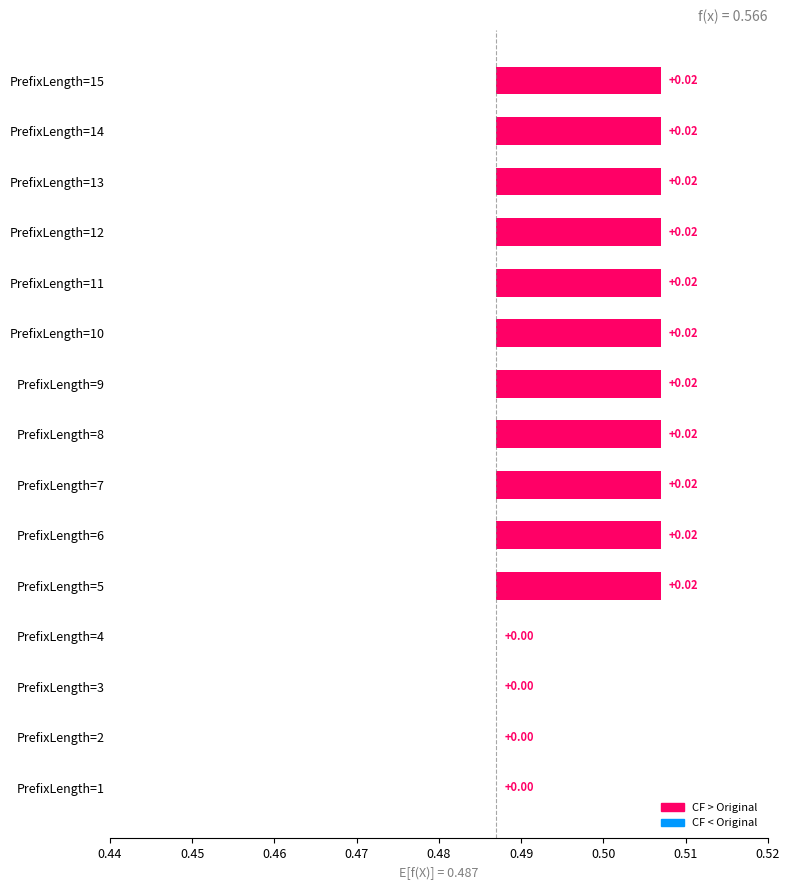

Is the value of W_Afhandelen leads-START (CF) at PrefixLength=15 greater than the value of W_Nabellen offertes-COMPLETE (CF) at PrefixLength=11?

No